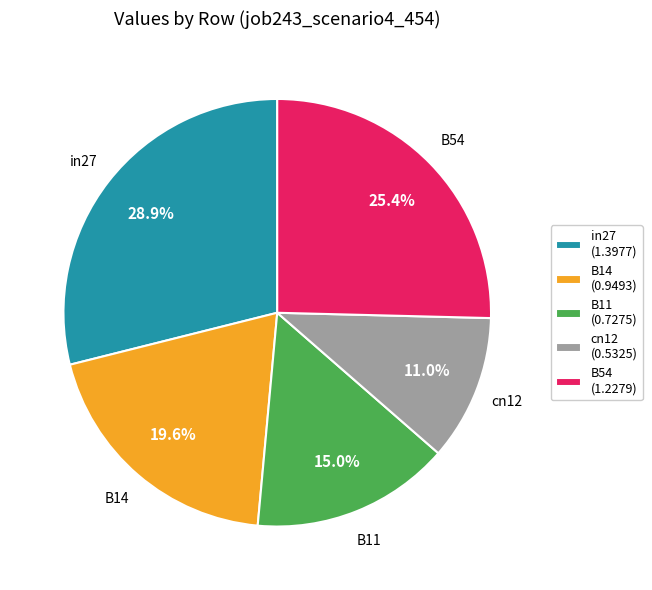

How many segments does this pie chart have?

5